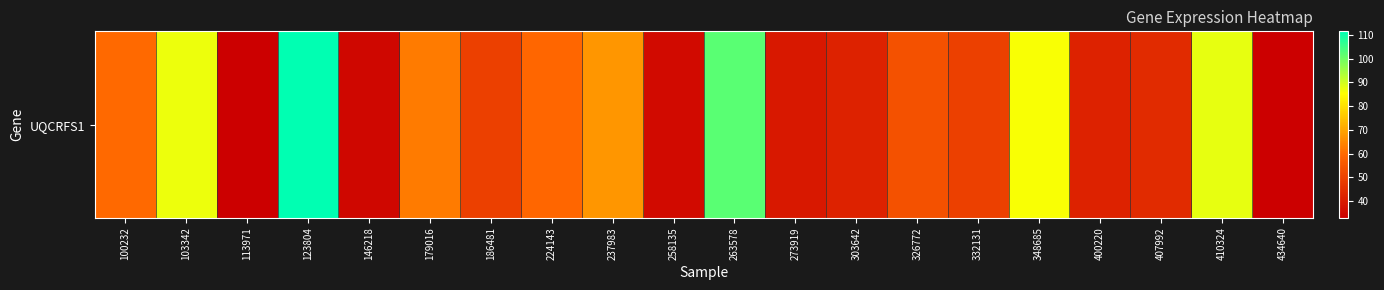

Rank the categories by value from lowest to highest.

434640, 113971, 146218, 258135, 273919, 303642, 400220, 407992, 332131, 186481, 326772, 224143, 100232, 179016, 237983, 348685, 103342, 410324, 263578, 123804